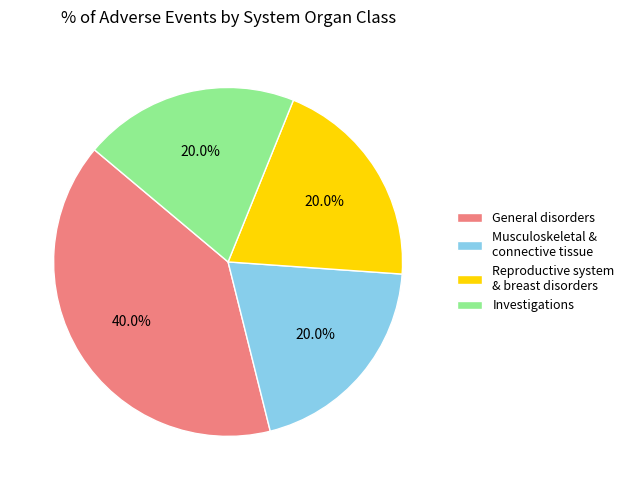

To the nearest percent, what portion does Investigations represent?

20%